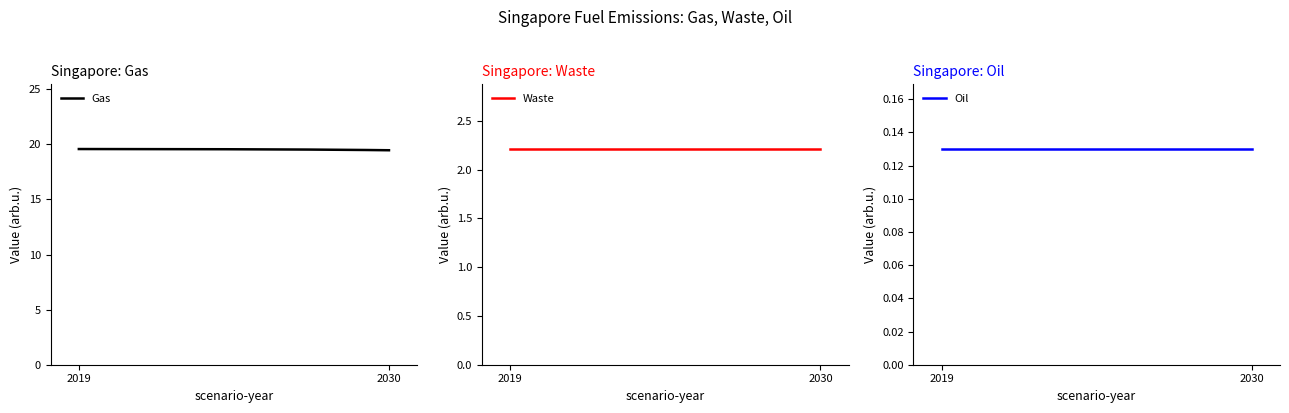

Rank the categories by Gas value from lowest to highest.

2030, 2019